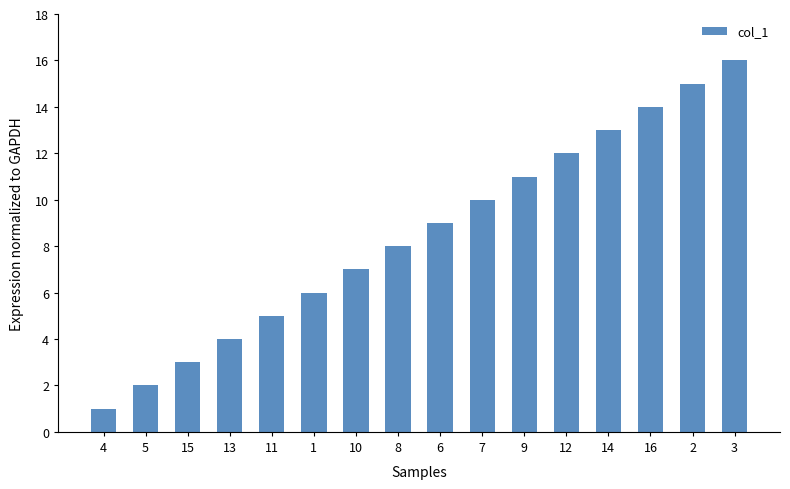

What is the greatest value displayed?

16